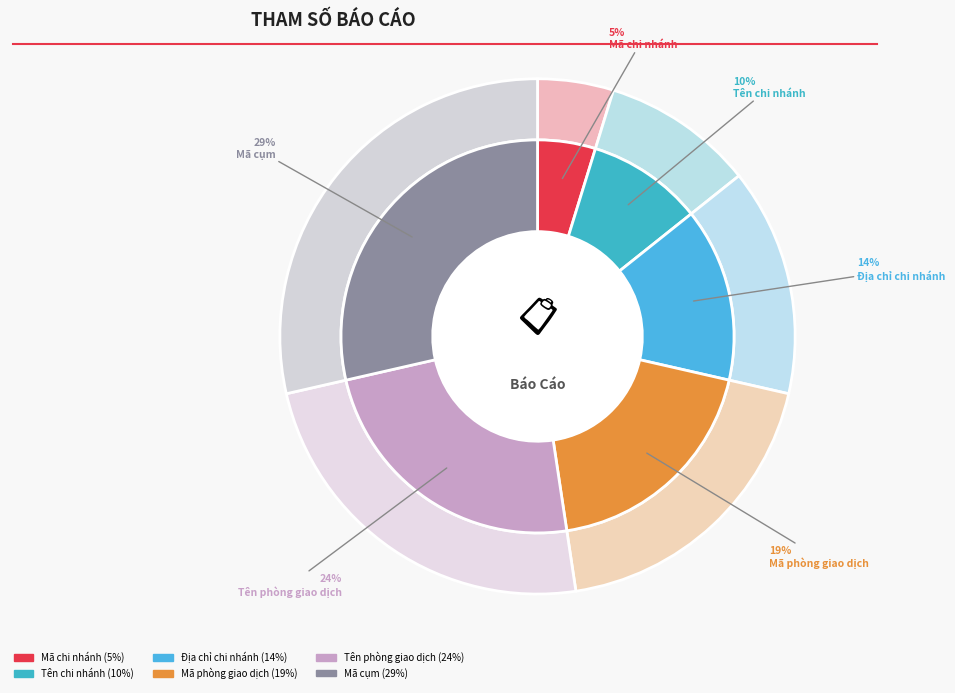

Is the sum of P_TEN_CHI_NHANH and P_TEN_PHONG_GD greater than half?

No